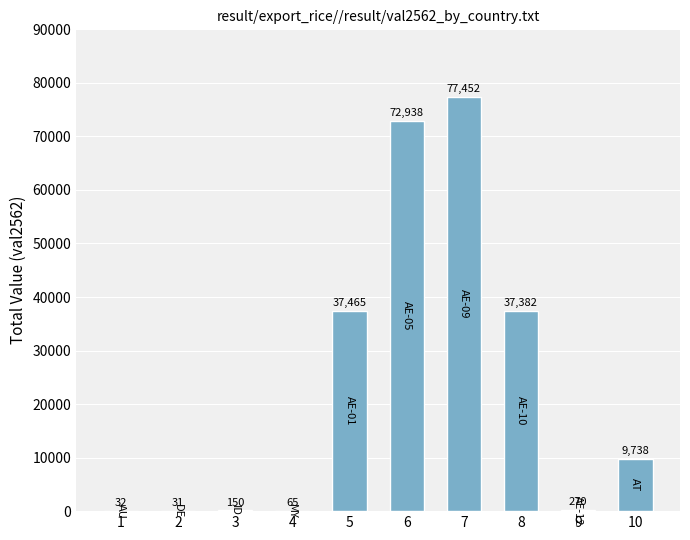

At which category does the chart reach its peak across all series?

7